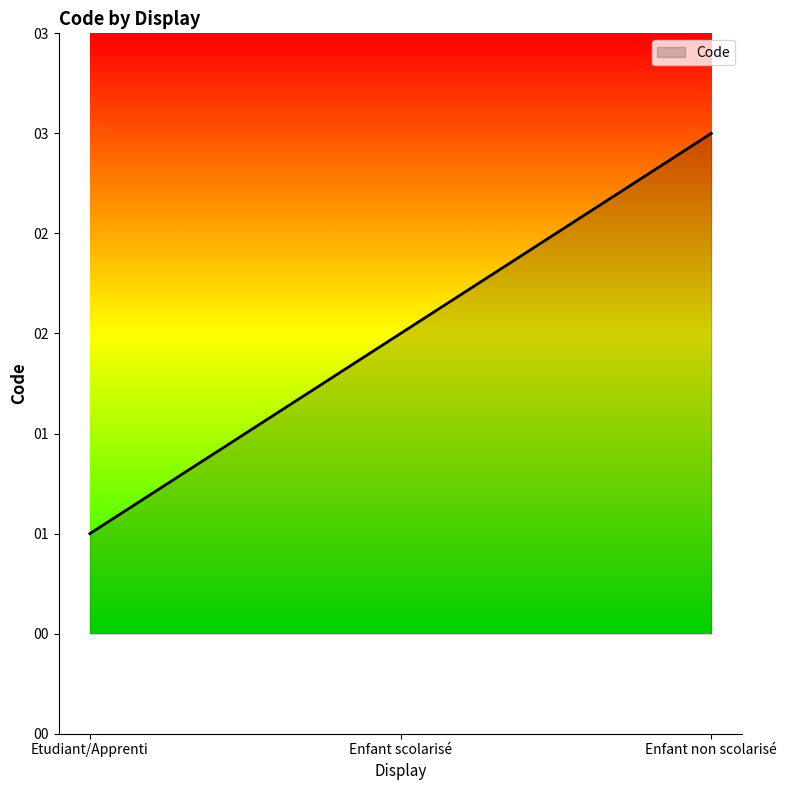

At which category does the chart reach its minimum across all series?

Etudiant/Apprenti